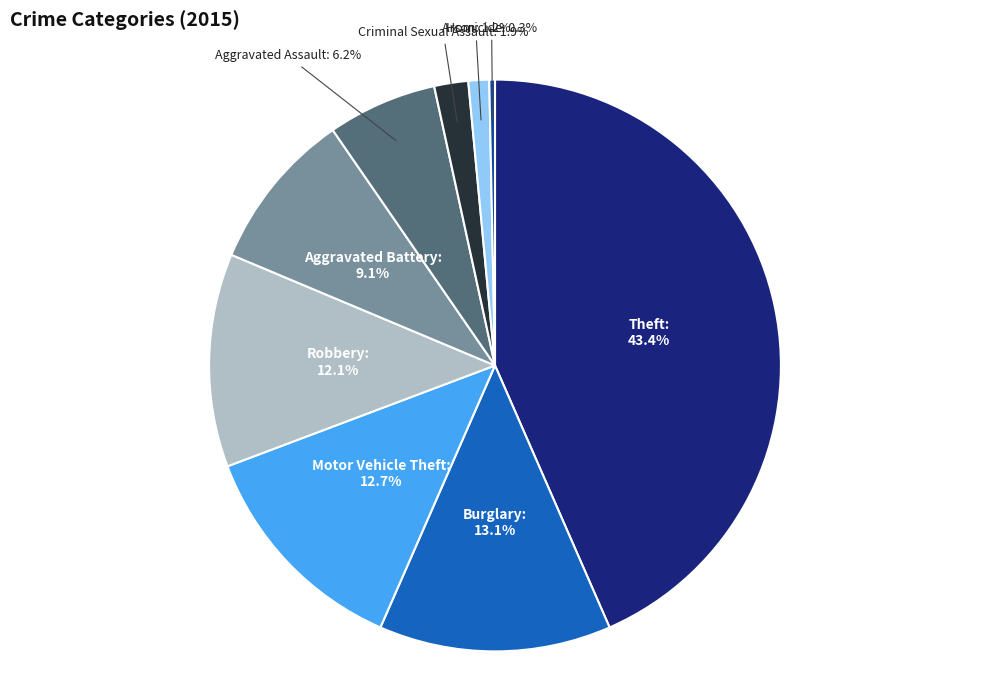

Is it true that Robbery is 12% of the pie?

True